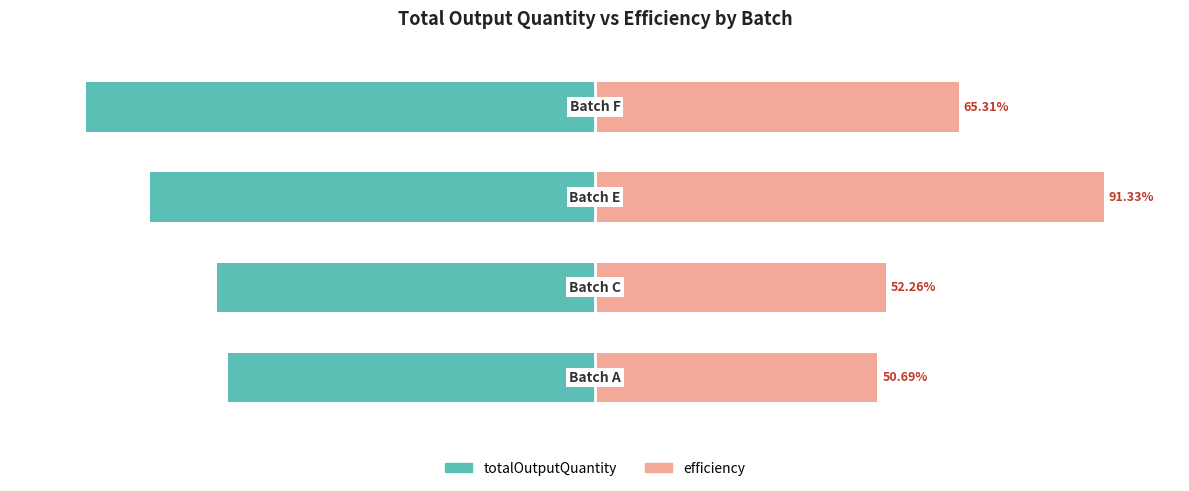

Is the value of totalOutputQuantity at 1 greater than the value of efficiency at 0?

No